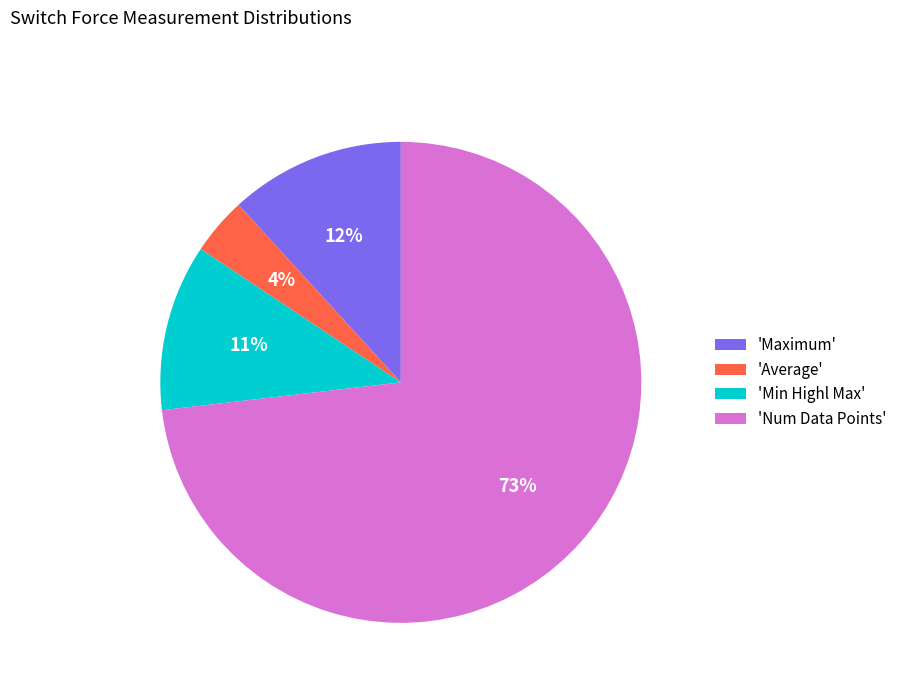

Does 'Num Data Points' account for over 50% of the chart?

Yes